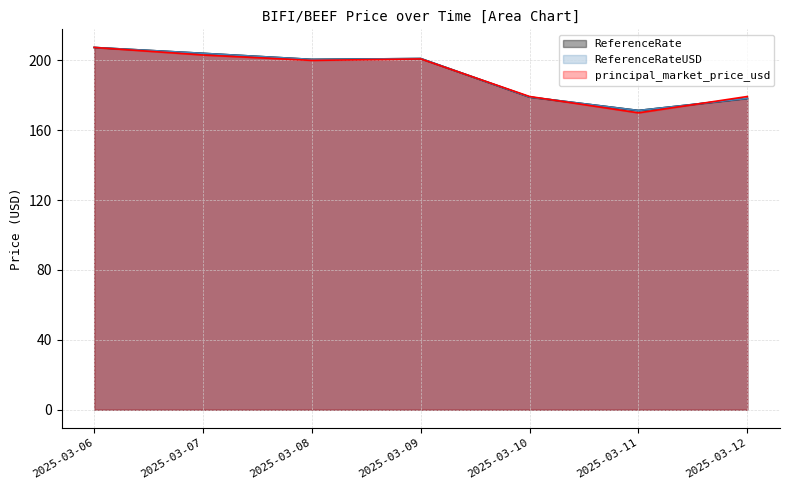

How many series are shown in this chart?

3